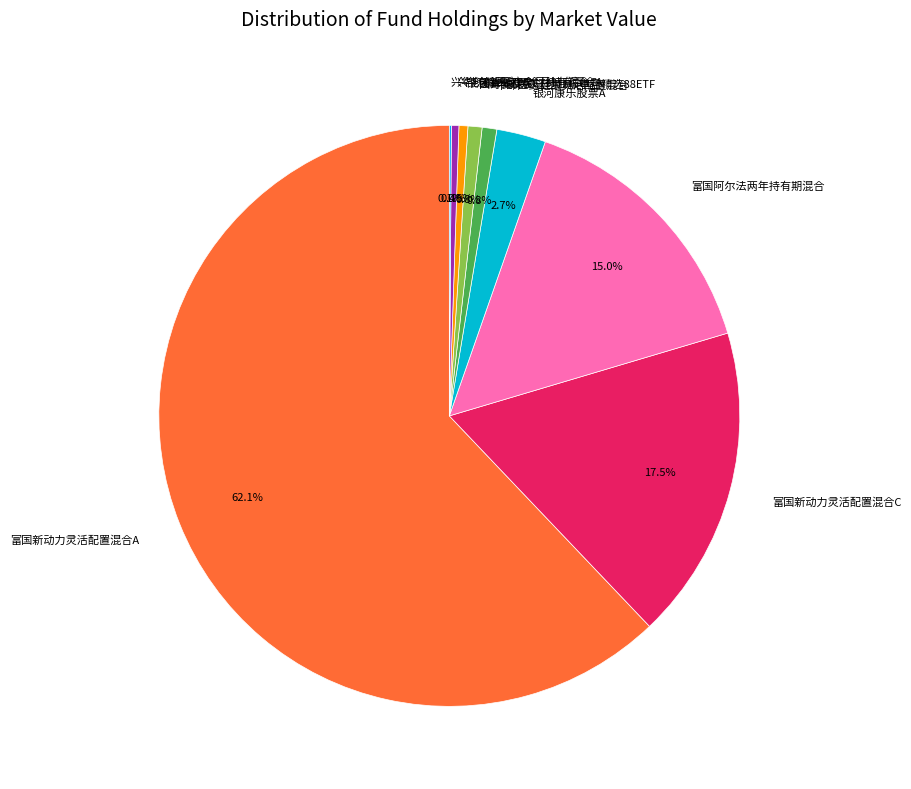

Which category accounts for the majority?

富国新动力灵活配置混合A